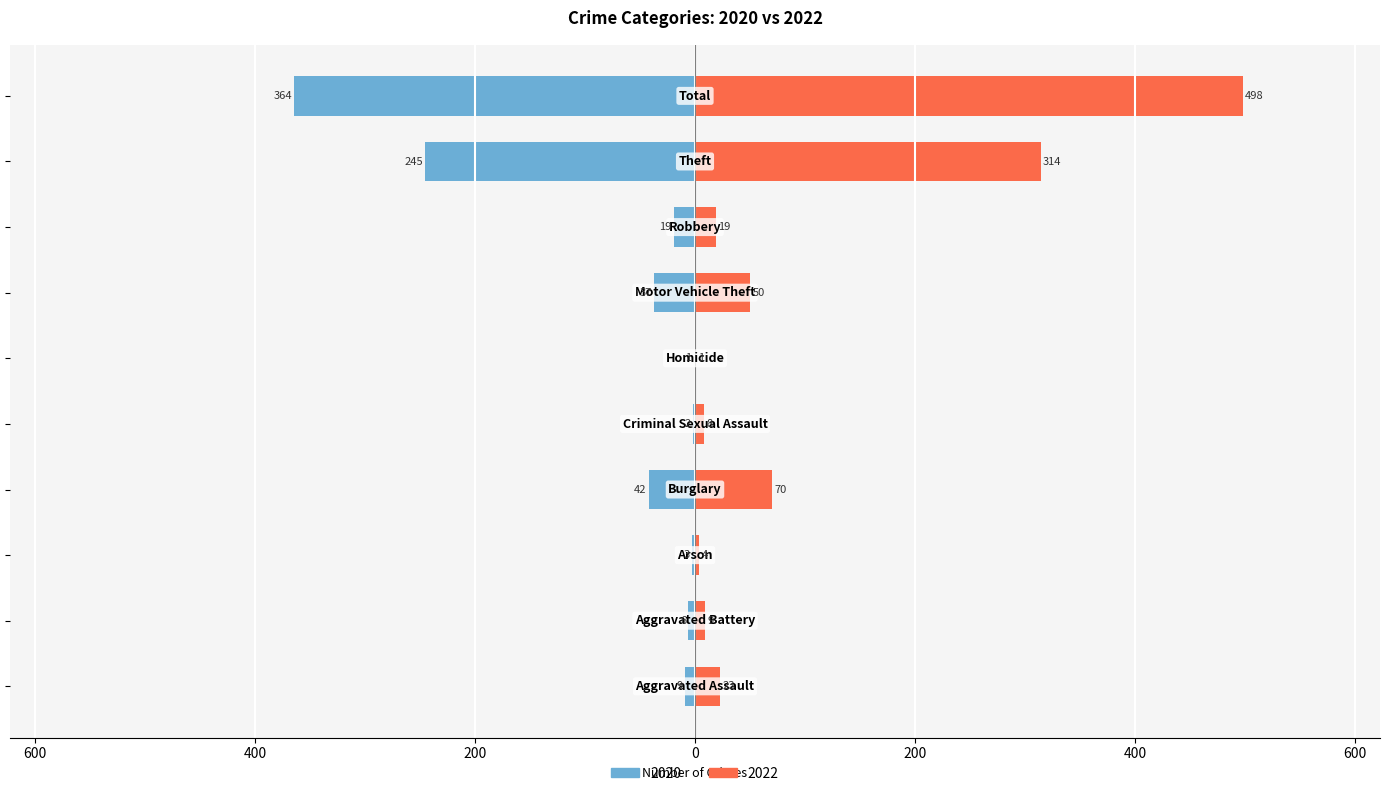

What is the difference between the second highest and second lowest values in the 2022 series?

310